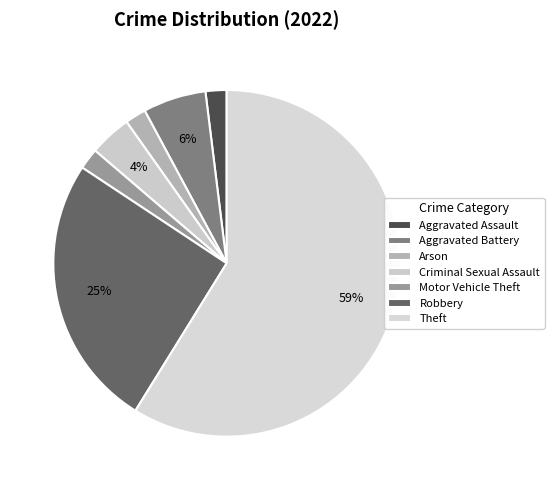

To the nearest percent, what percentage of the pie is Aggravated Assault?

2%